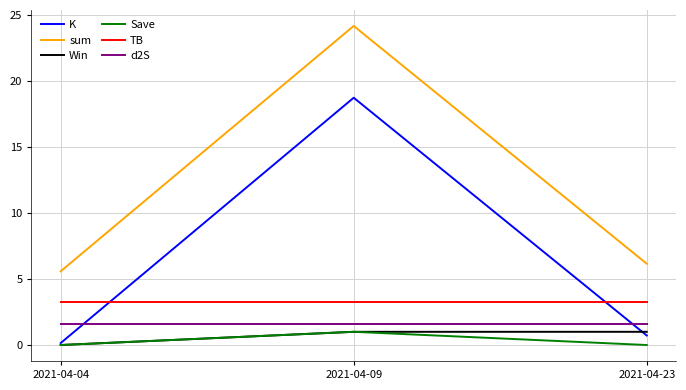

Reading right to left, extract all data points from this chart.

K: 0.7	18.7	0.1
sum: 6.2	24.1	5.6
Win: 1.0	1.0	0.0
Save: 0.0	1.0	0.0
TB: 3.3	3.3	3.3
d2S: 1.6	1.6	1.6